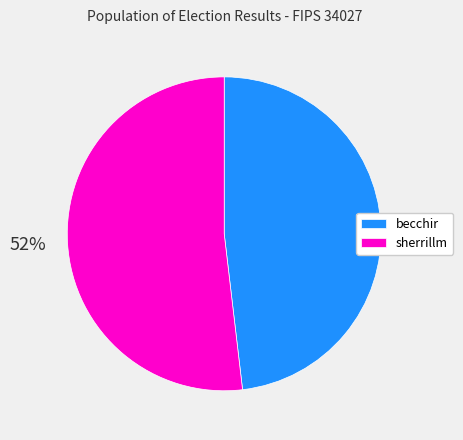

Between sherrillm and becchir, which is larger?

sherrillm